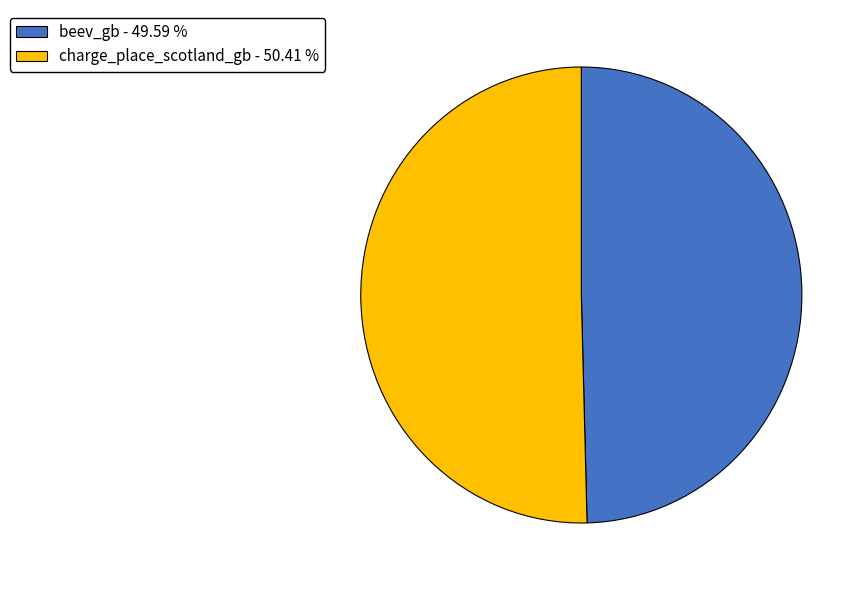

How many slices are in this pie chart?

2